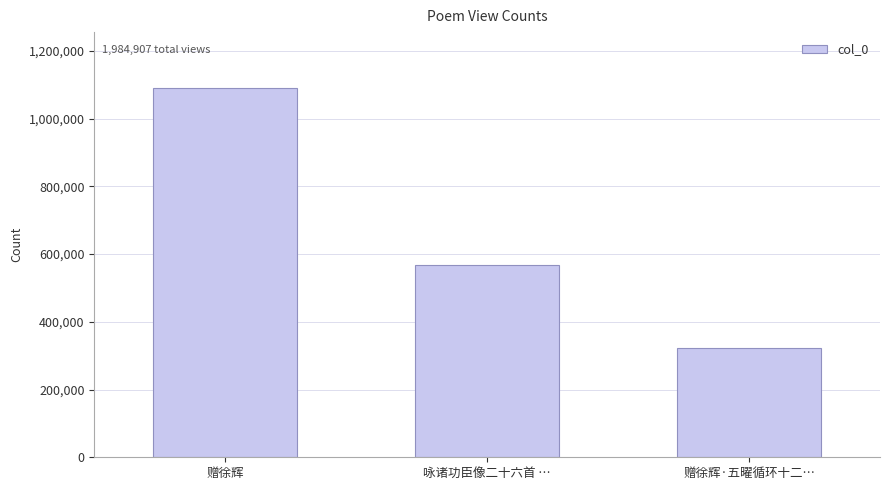

Are the bars grouped side by side (vs. stacked)?

No